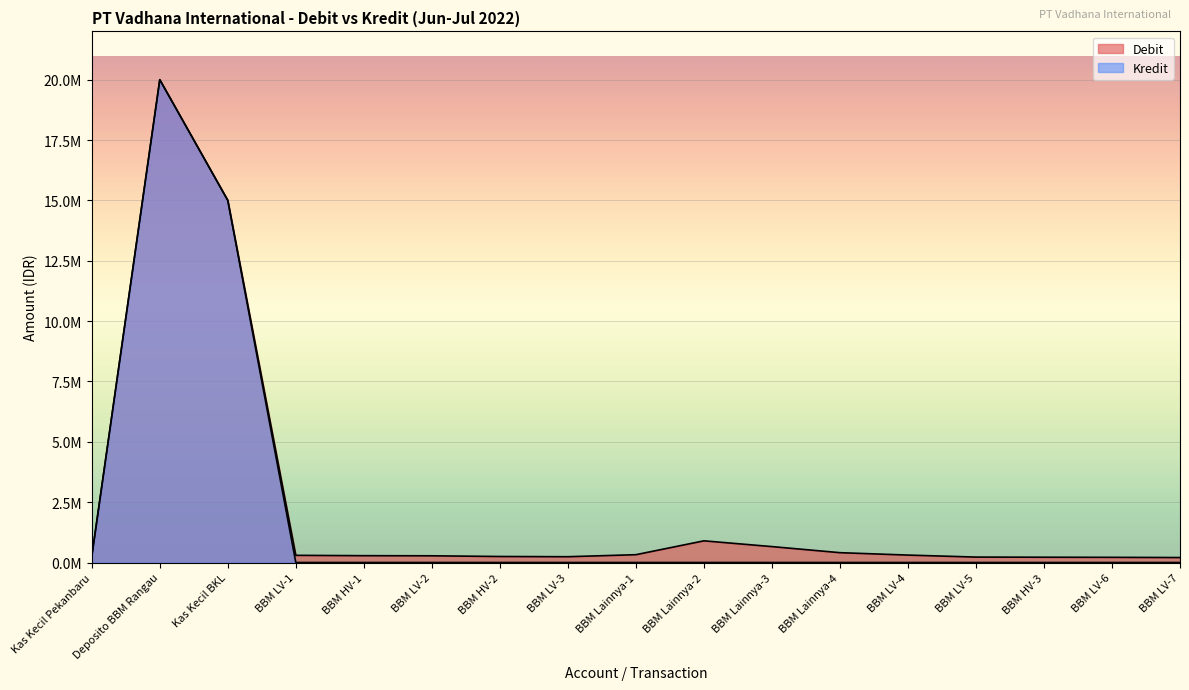

What is the label of the 13th point from the right?

BBM HV-1